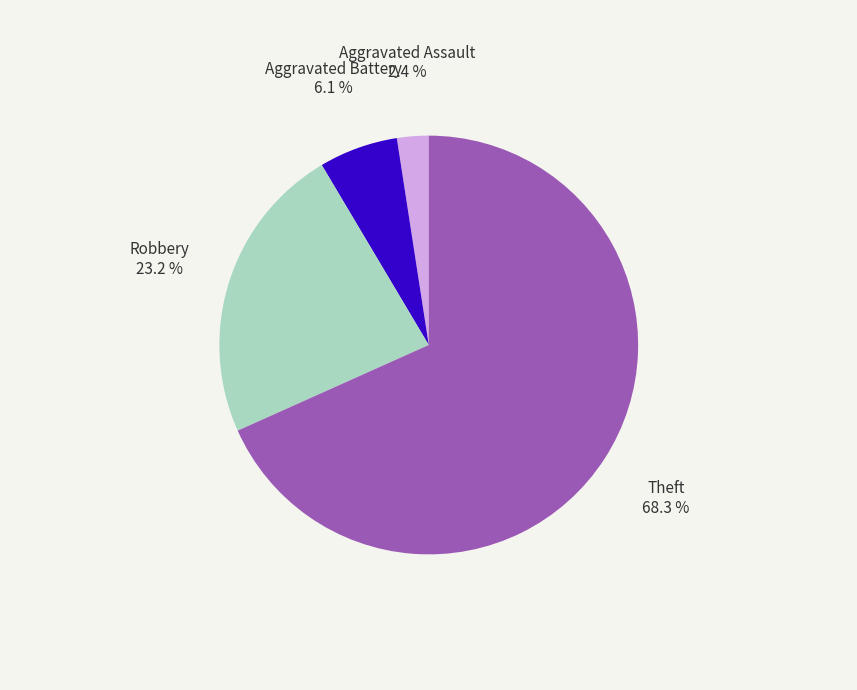

Which slice represents more than half of the pie?

Theft